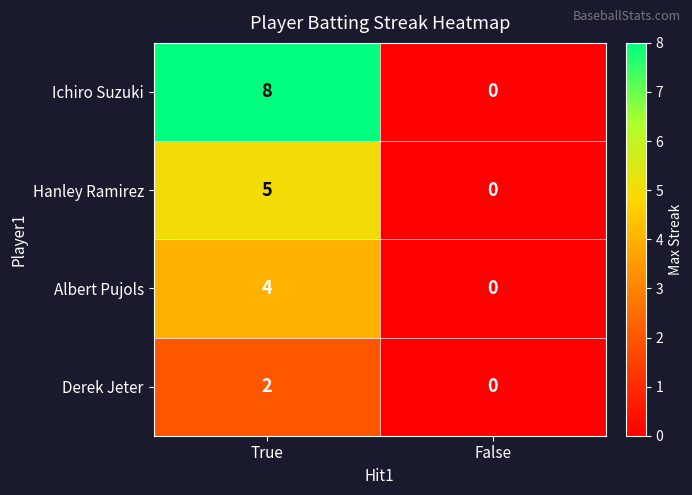

Reading right to left, transcribe all the data shown in this chart.

Ichiro Suzuki: False=0	True=8
Hanley Ramirez: False=0	True=5
Albert Pujols: False=0	True=4
Derek Jeter: False=0	True=2